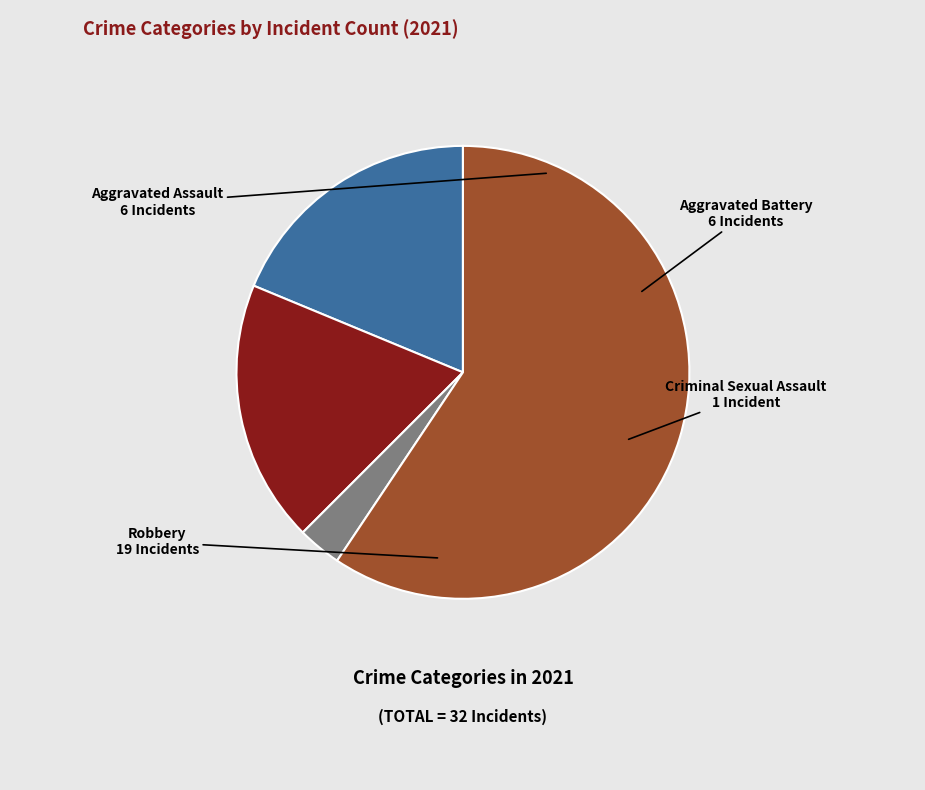

Is there any slice that represents more than half of the pie?

Yes